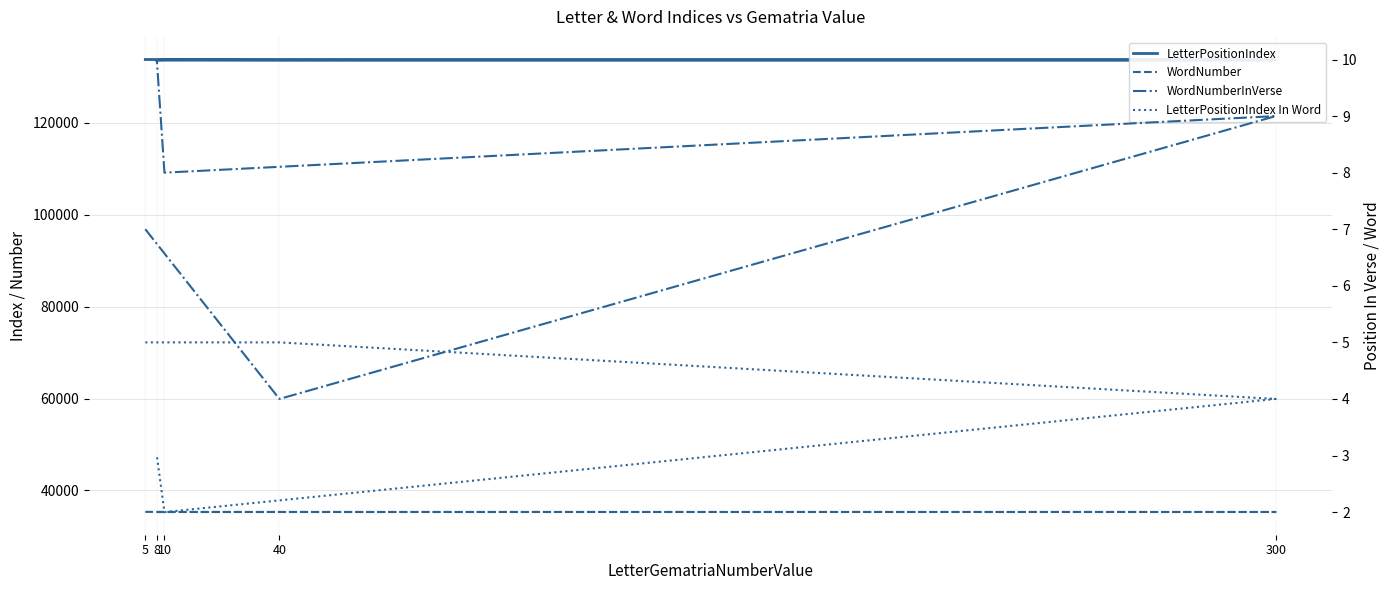

Rank the series by their maximum value, from highest to lowest.

LetterPositionIndex, WordNumber, WordNumberInVerse, LetterPositionIndex In Word